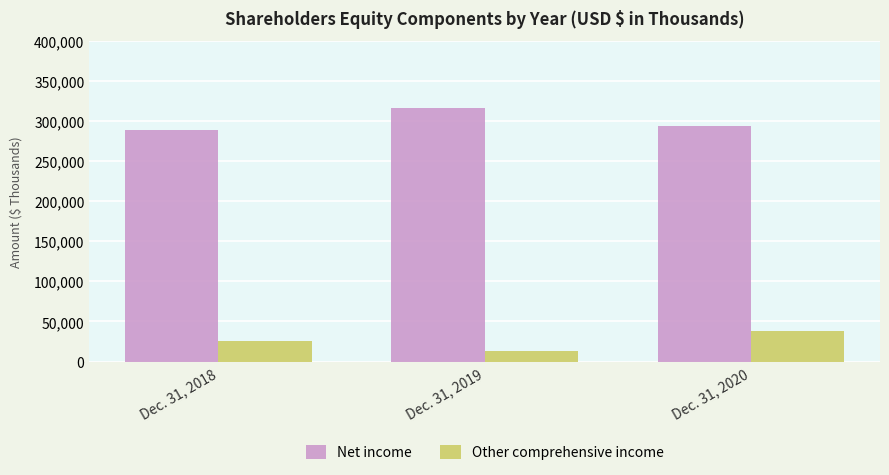

Count the number of categories in the chart.

3